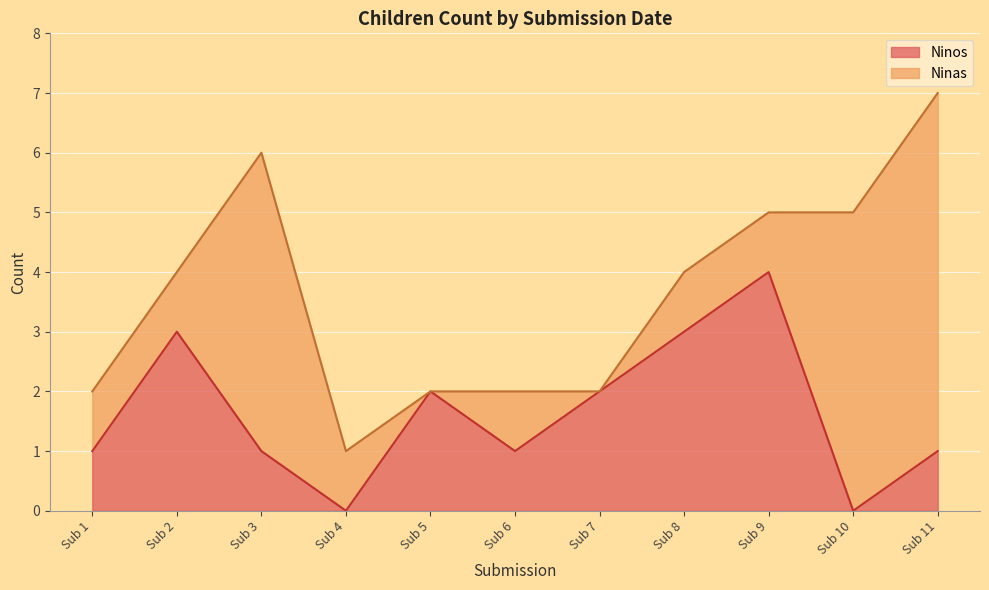

The Ninos series shows 1 at Sub 3. True or false?

True